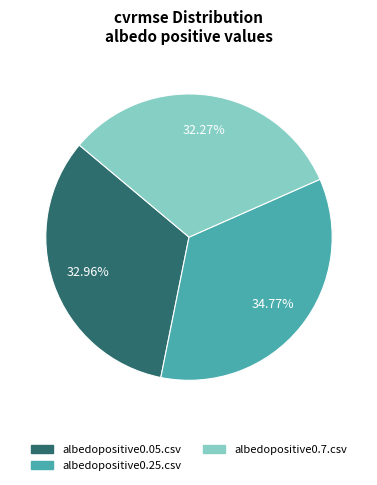

Is there a majority slice in this chart?

No